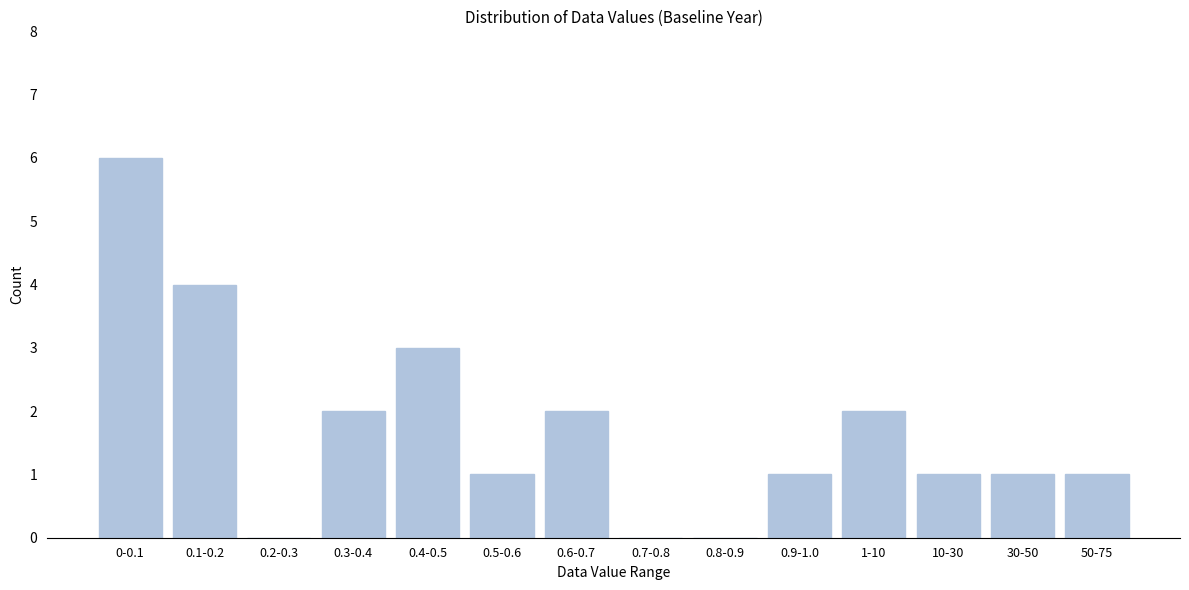

Reading right to left, list all the values displayed in this chart.

50-75=1	30-50=1	10-30=1	1-10=2	0.9-1.0=1	0.8-0.9=0	0.7-0.8=0	0.6-0.7=2	0.5-0.6=1	0.4-0.5=3	0.3-0.4=2	0.2-0.3=0	0.1-0.2=4	0-0.1=6